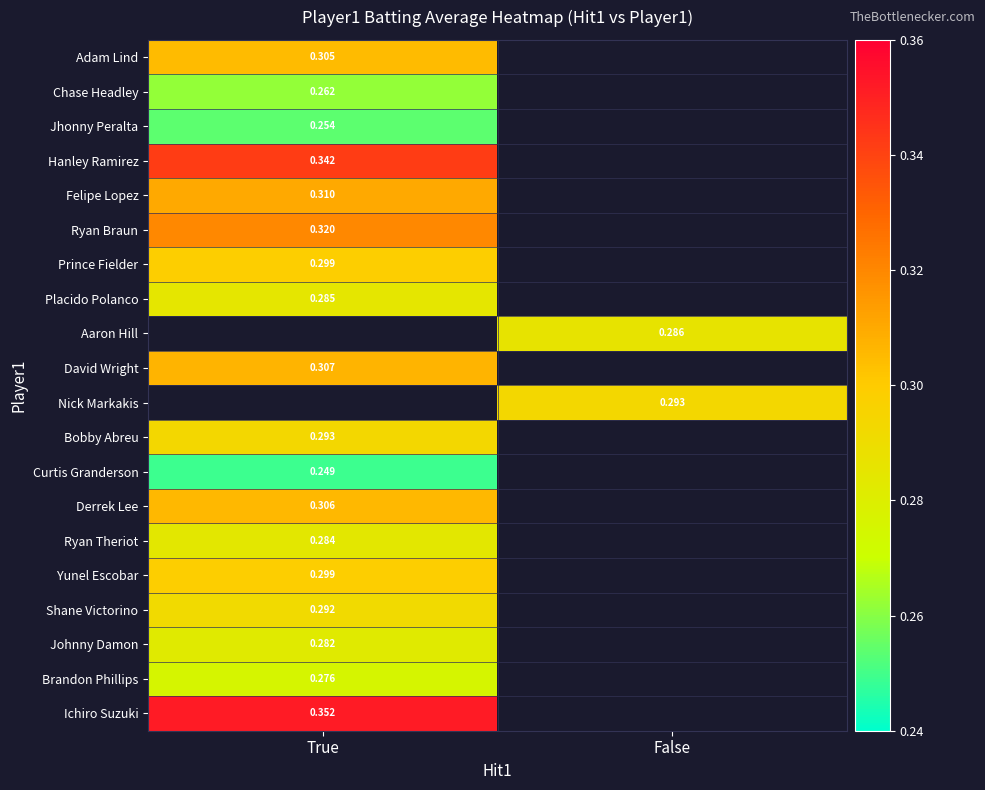

Count the number of data series in this chart.

20